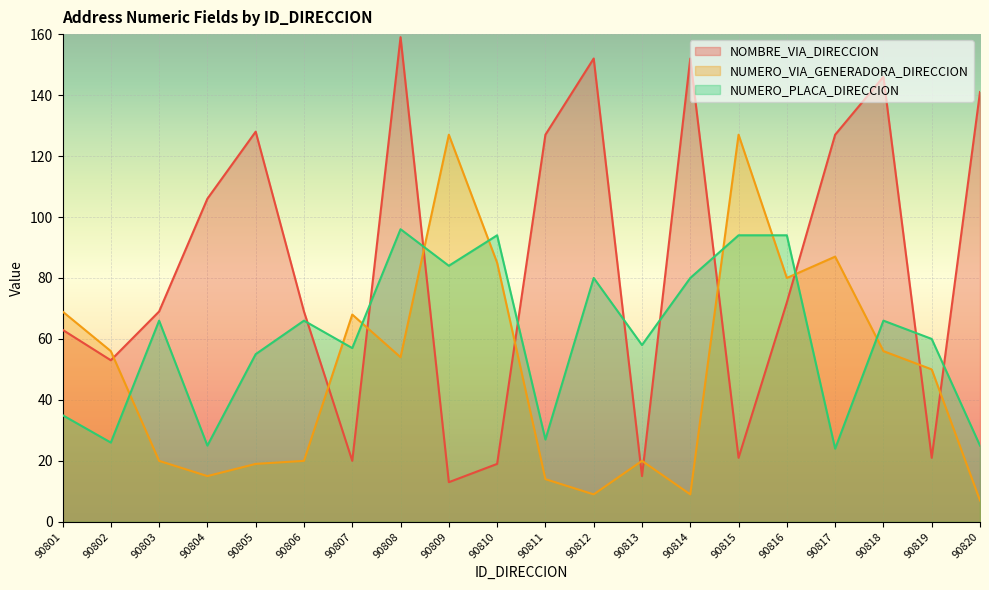

True or false: NUMERO_PLACA_DIRECCION has a value of 24 at 90817.

True